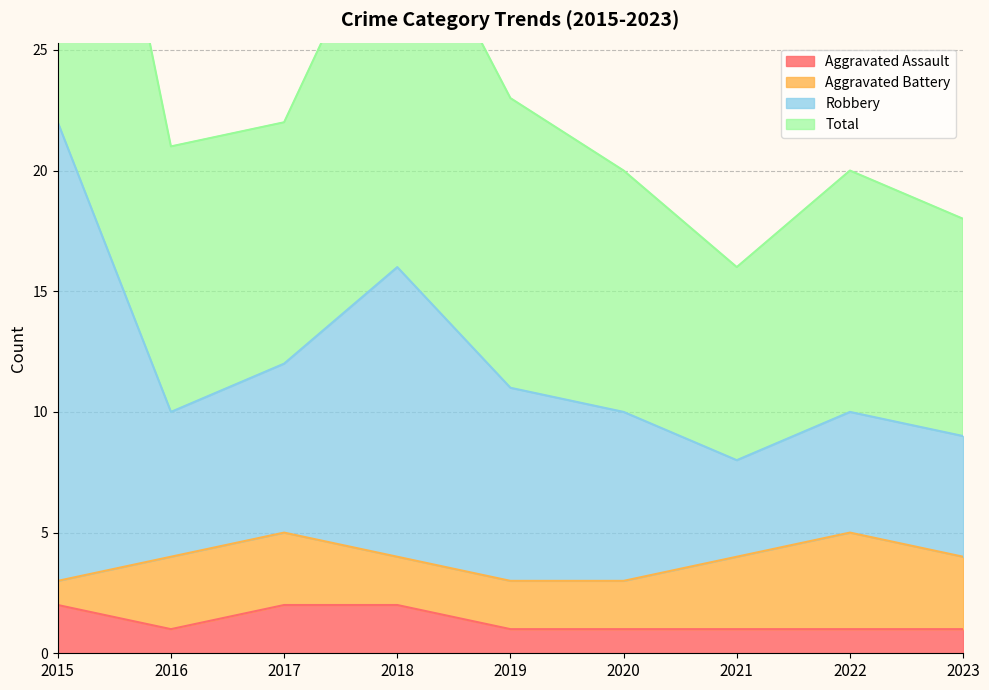

What is the difference between the highest and lowest values at 2022?

19